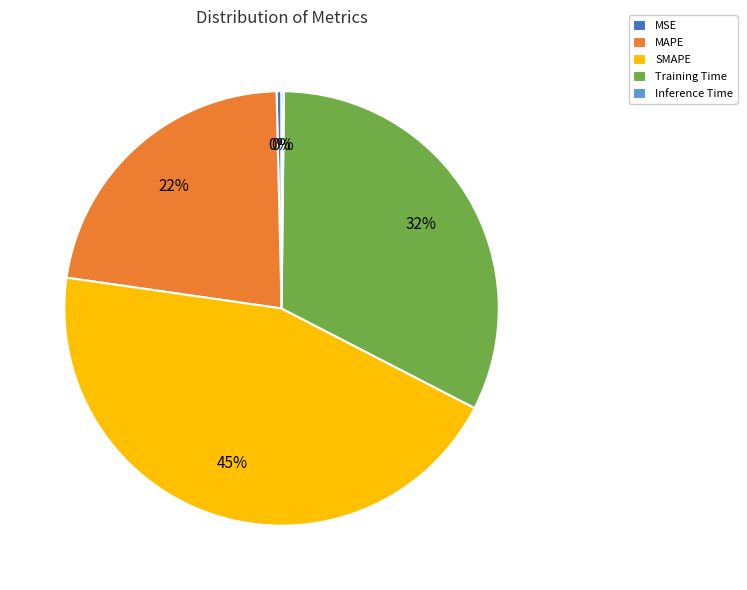

To the nearest percent, what is the average slice percentage?

20%